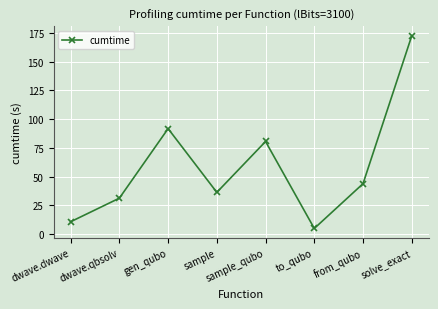

How many values are below 43?

4